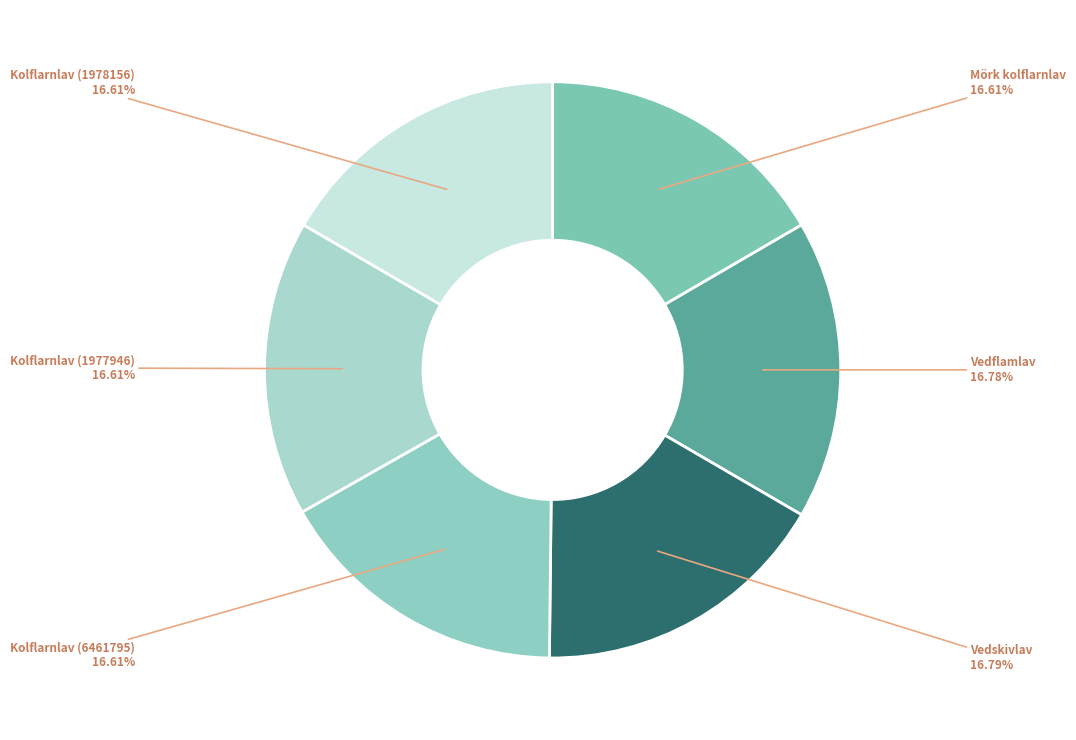

Count the number of slices in the pie.

6